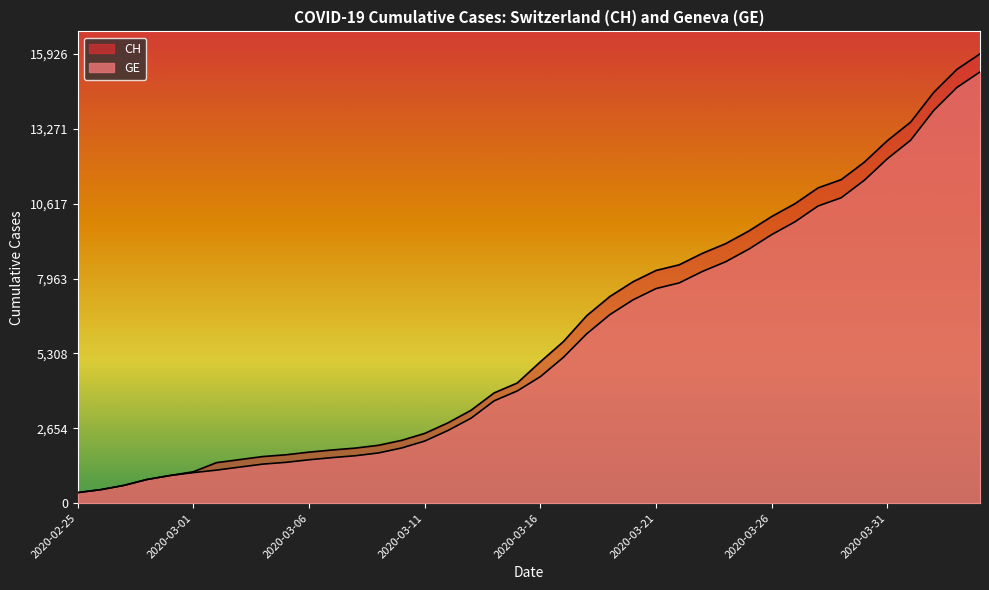

Read the CH value at 2020-03-17, to the nearest 10.

5730